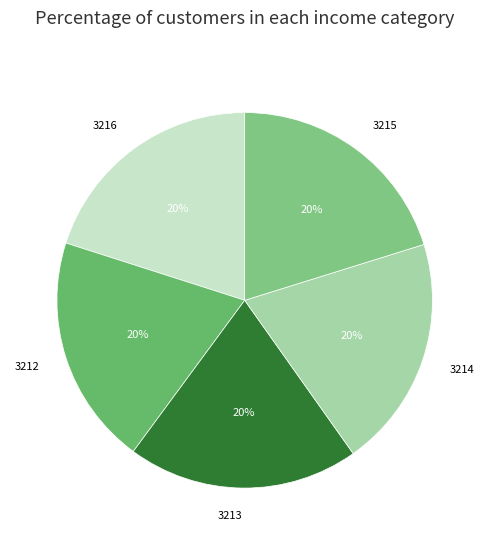

The 3214 slice represents 20% of the pie. True or false?

True